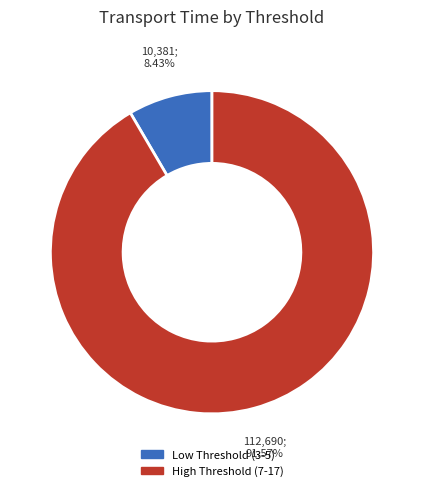

Does any single category account for the majority?

Yes